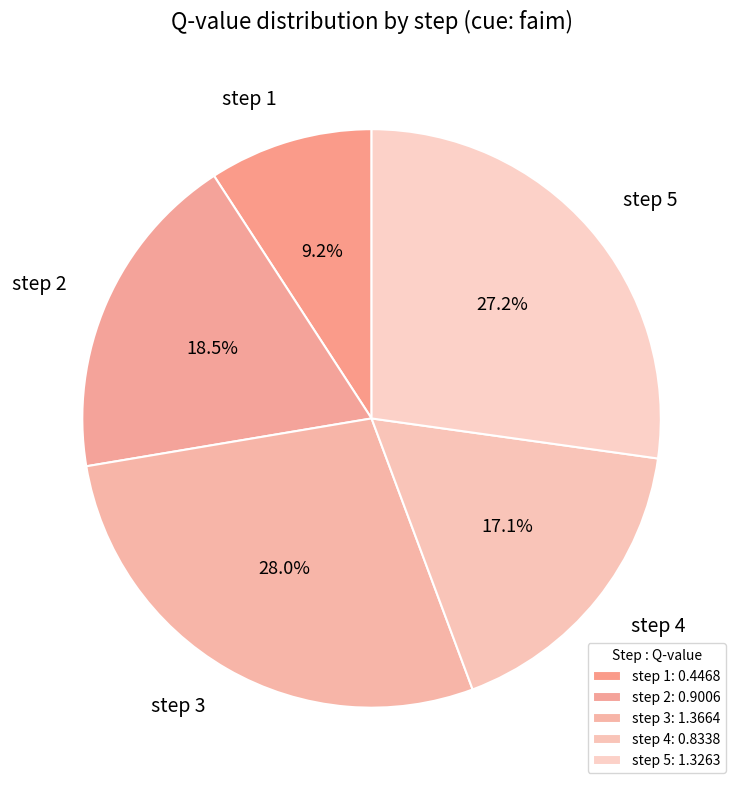

True or false: step 3 accounts for 36% of the total.

False